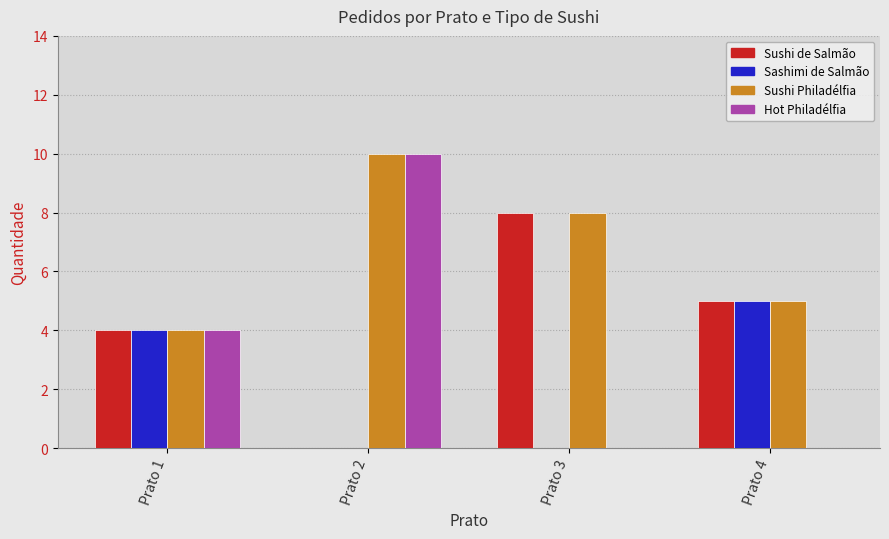

Between Prato 2 and Prato 4, which series saw the biggest shift?

Hot Philadélfia